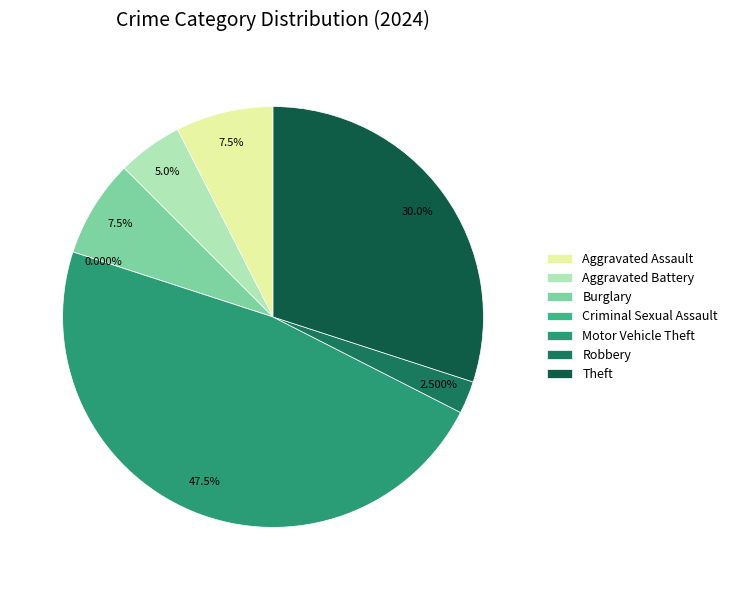

Combined, what portion of the pie is Theft and Motor Vehicle Theft?

77.5%